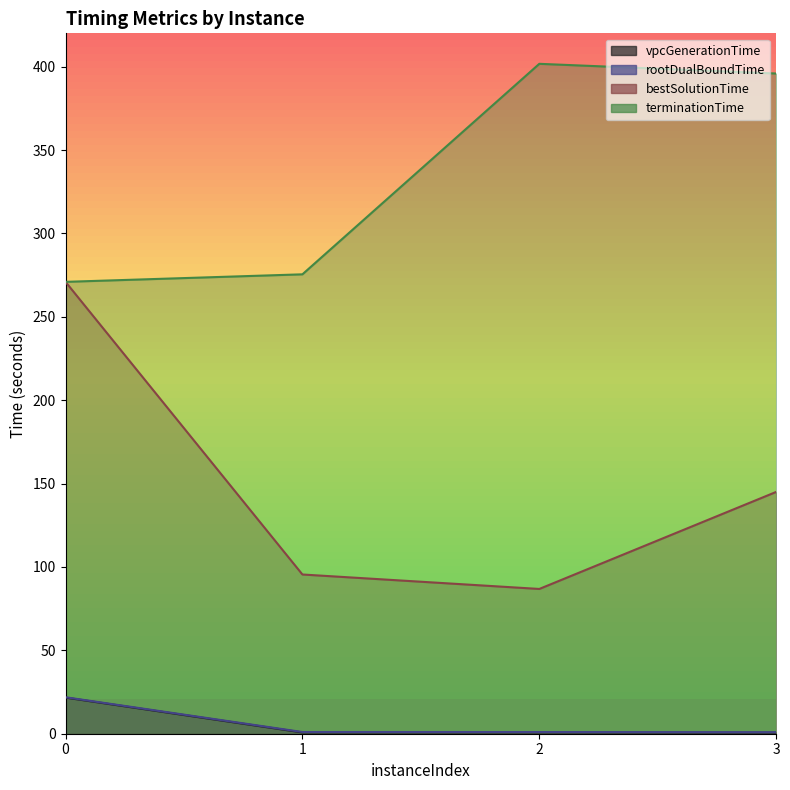

Where is the first local maximum for vpcGenerationTime?

2